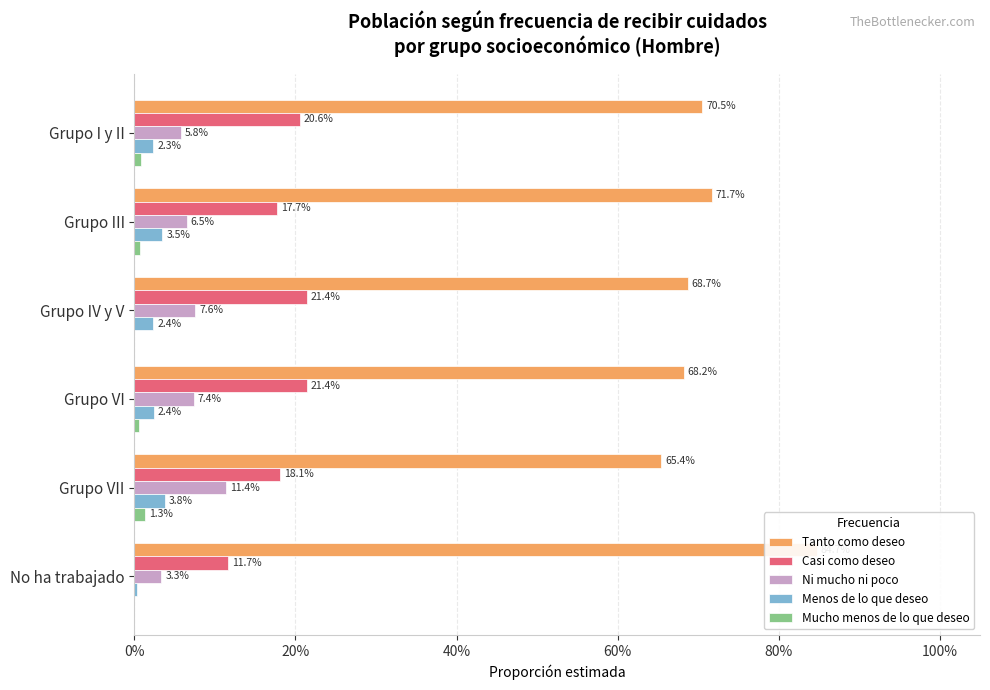

Which series has the largest total across all categories?

Tanto como deseo